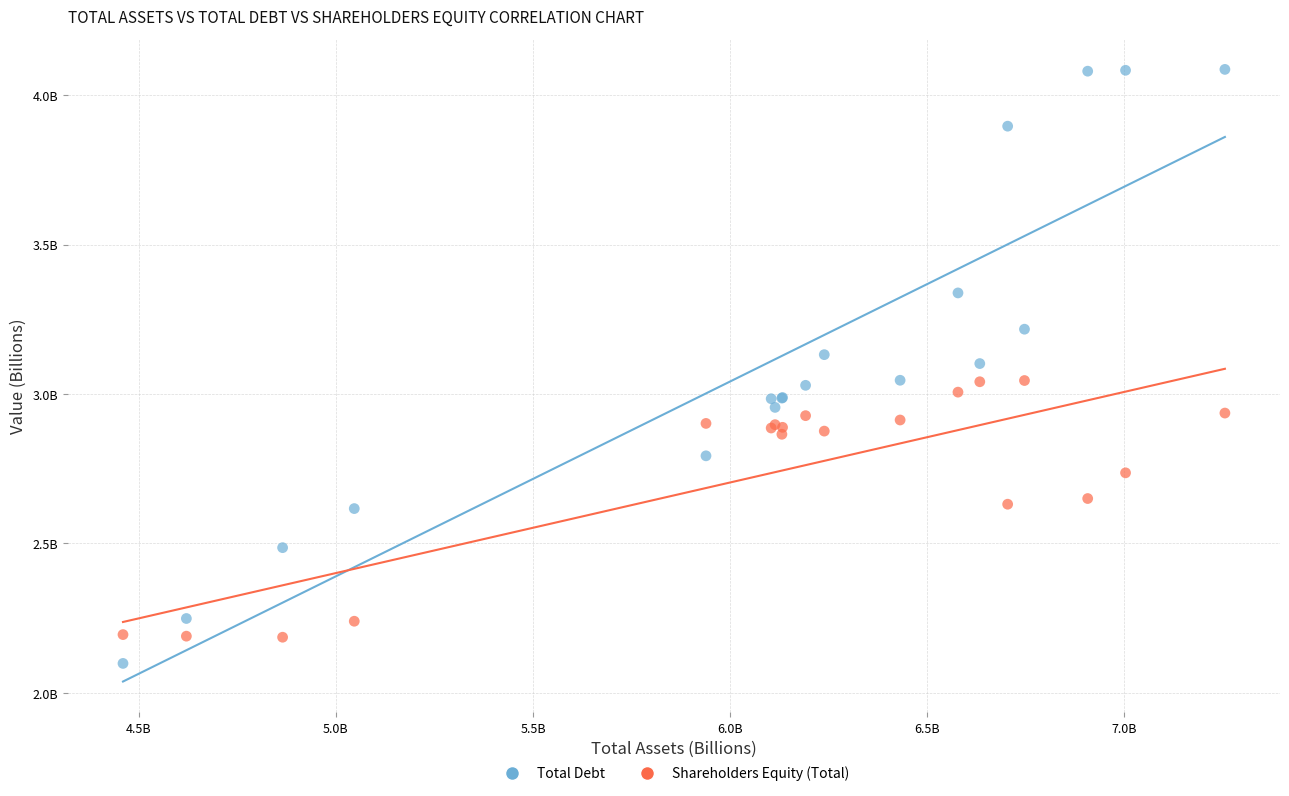

Which series has the widest spread of Y values?

Total Debt